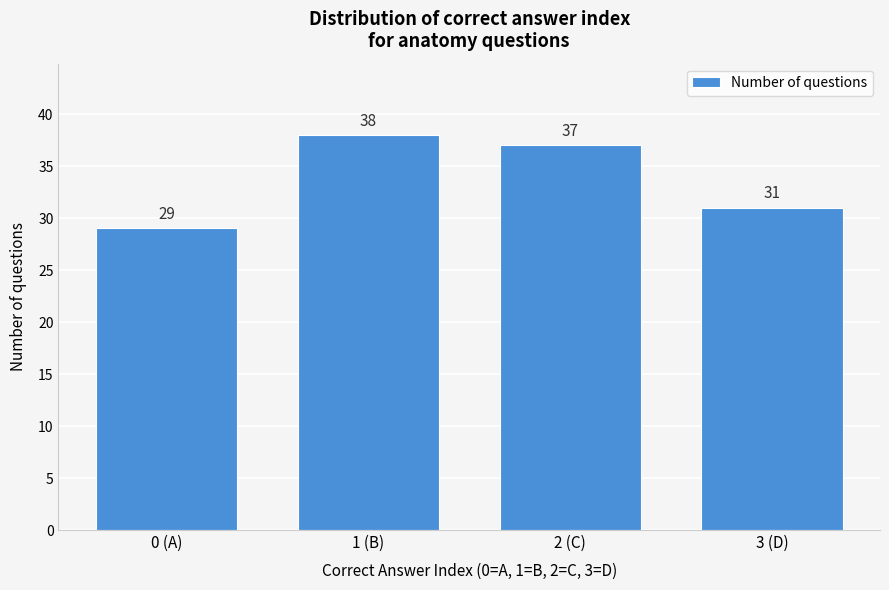

Reading left to right, transcribe all the data shown in this chart.

29	38	37	31